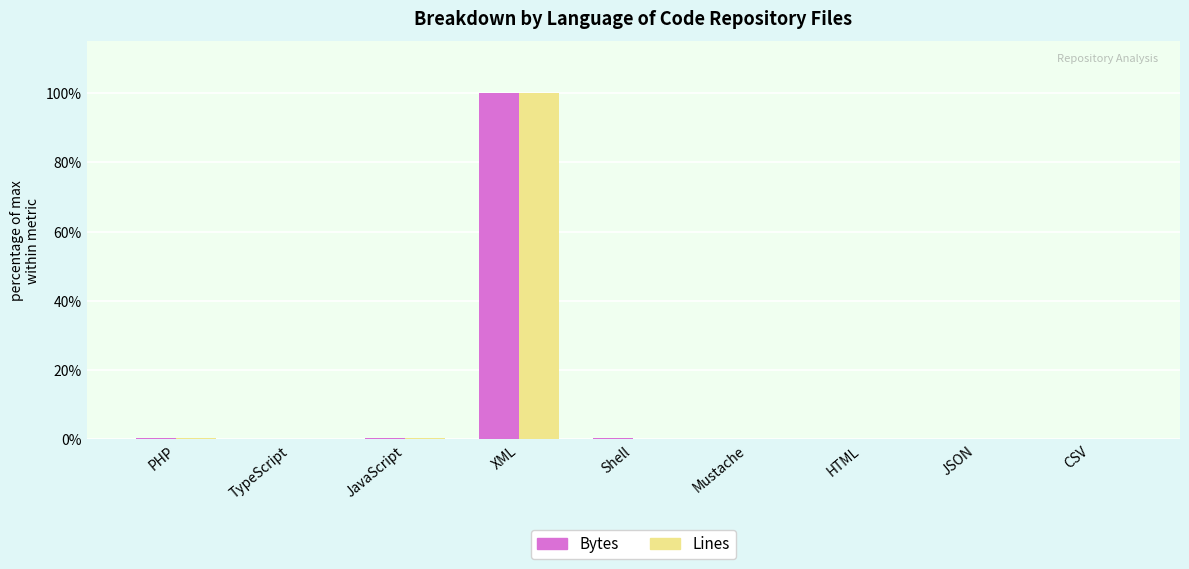

What is the difference between the Lines values at TypeScript and Shell?

0.2